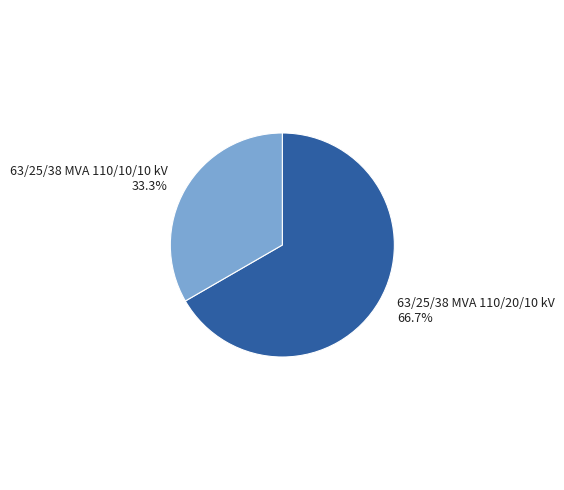

Between 63/25/38 MVA 110/10/10 kV 33.3% and 63/25/38 MVA 110/20/10 kV 66.7%, which is larger?

63/25/38 MVA 110/20/10 kV 66.7%